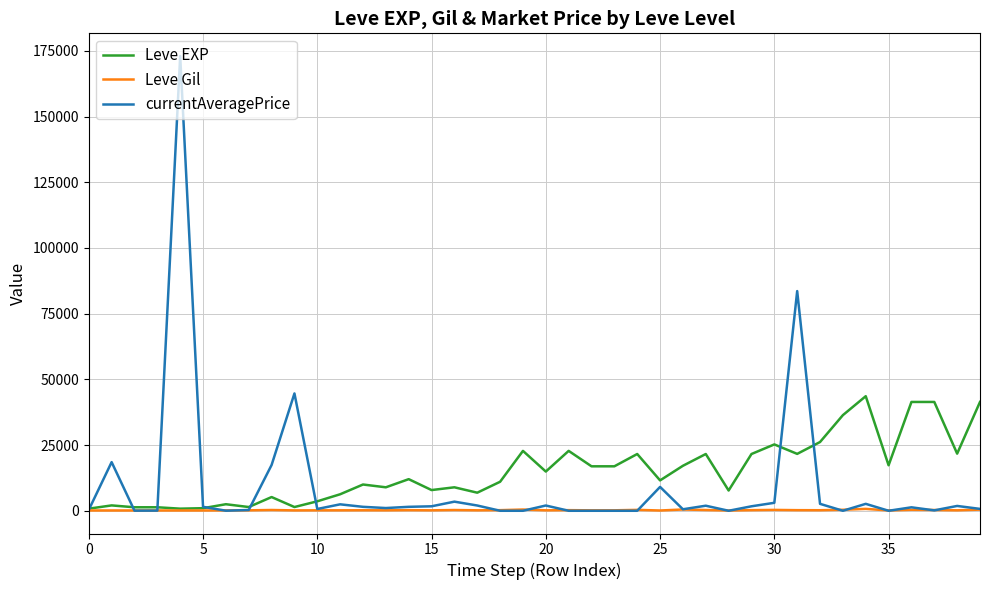

Rank the series by their maximum value, from lowest to highest.

Leve Gil, Leve EXP, currentAveragePrice